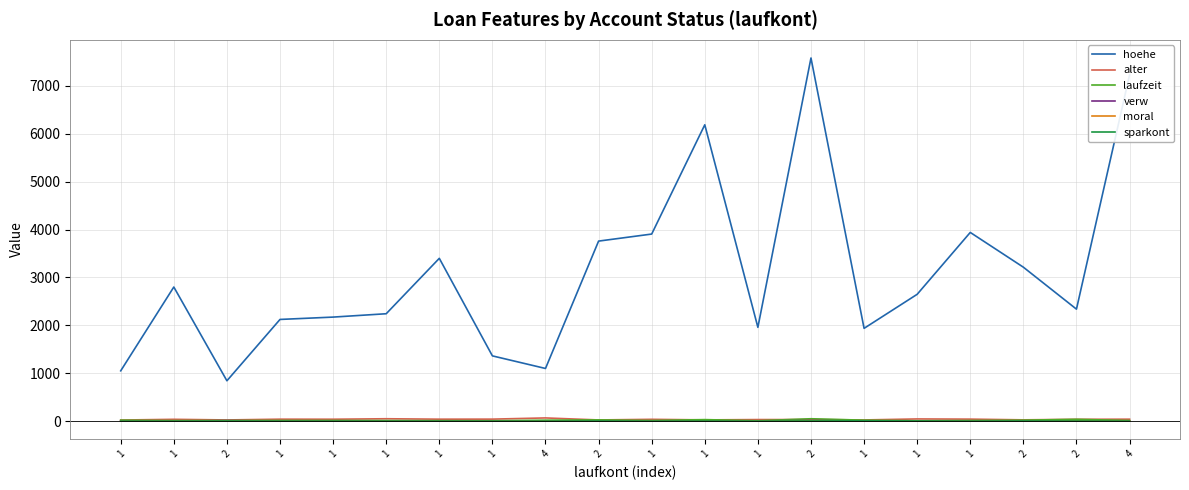

Does the chart have visible grid lines?

Yes